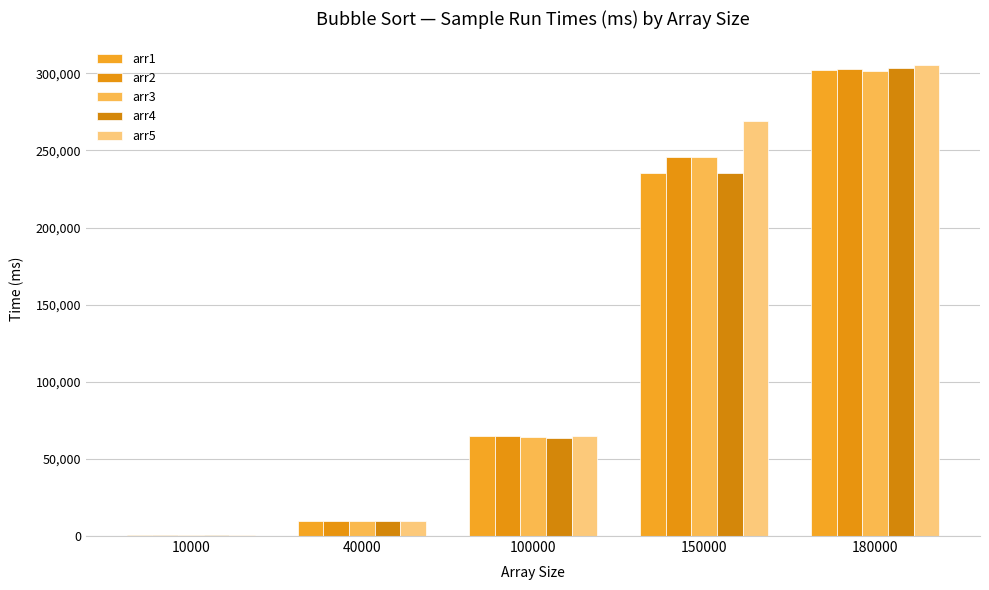

Reading left to right, what are all the values shown in this chart?

arr1: 562	9778	65048	235130	301969
arr2: 530	9778	65147	245678	302457
arr3: 542	9845	64157	245687	301456
arr4: 564	9647	63487	235478	303214
arr5: 534	9684	64789	268759	305412